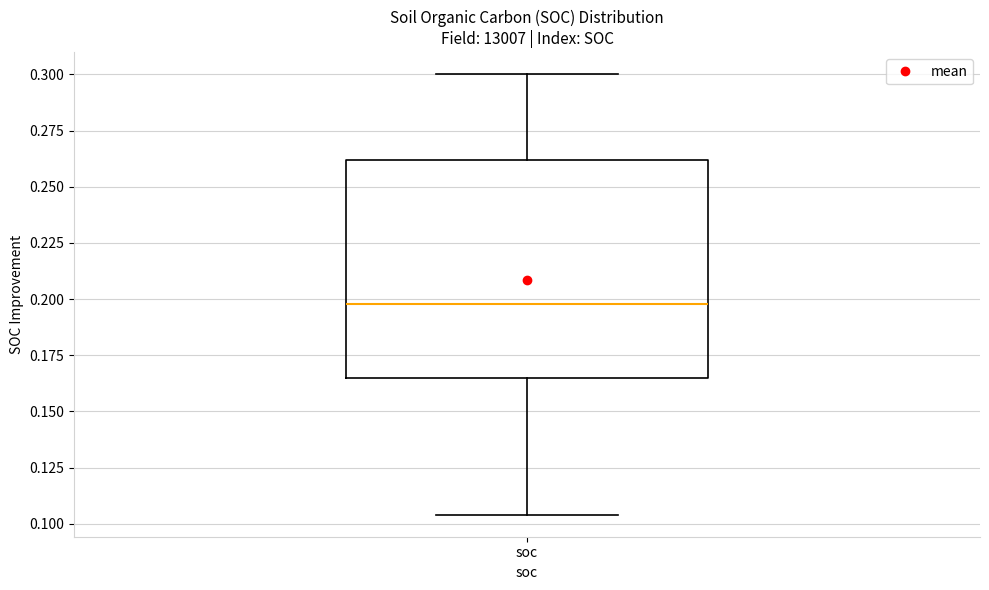

Read this box plot against the y-axis: the position of the median line, the range covered by the box, and the ends of both whiskers. The values are not printed on the chart, so give them approximately, as read against the axis.

median 0.200, box 0.165 to 0.260, whiskers 0.105 to 0.300